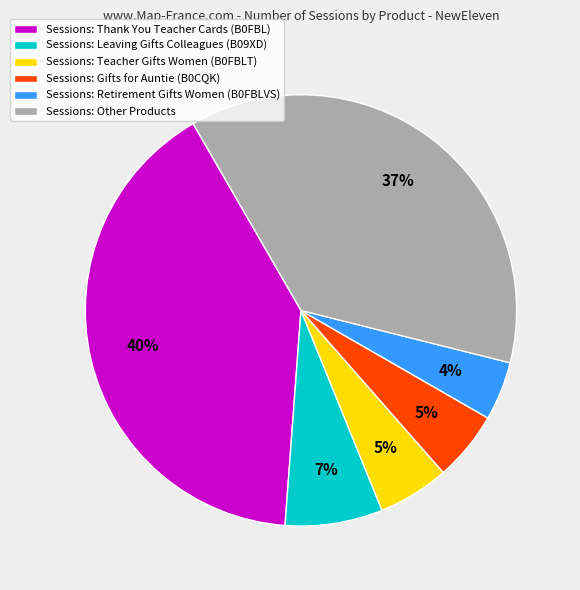

True or false: Sessions: Gifts for Auntie (B0CQK) accounts for 19% of the total.

False